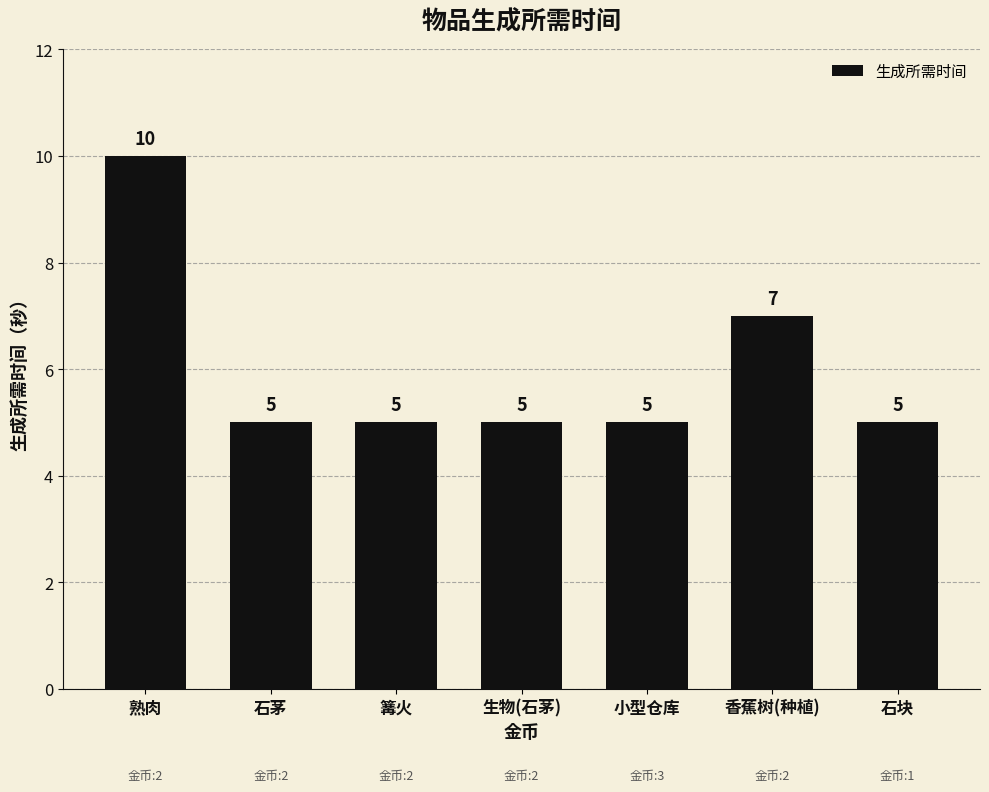

Reading left to right, extract all data points from this chart.

10	5	5	5	5	7	5